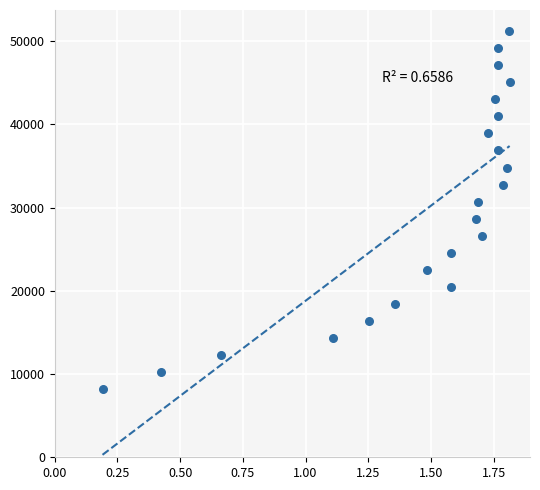

What is the range of Y values (max minus min)?

43008